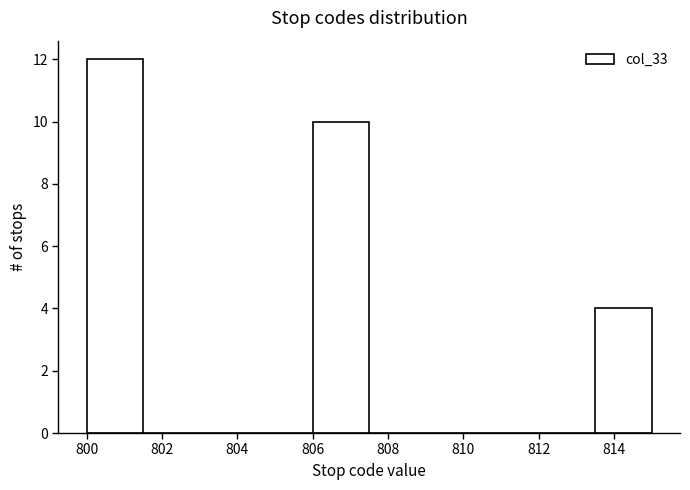

How tall is the bar that spans 806.0 to 807.5 on the x-axis? Neither the bar edges nor the heights are printed on the chart, so give them approximately, as read against the axes.

10